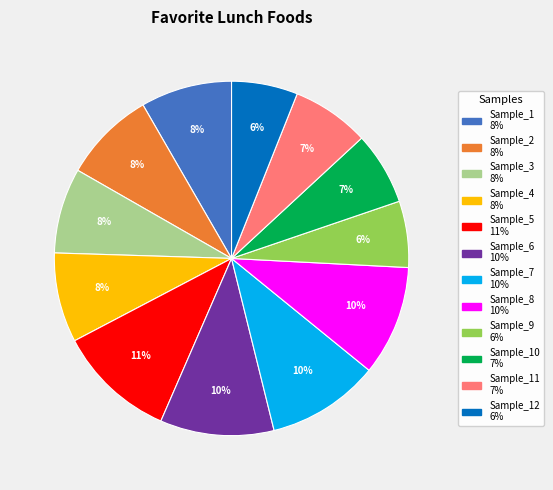

Does any single category account for the majority?

No